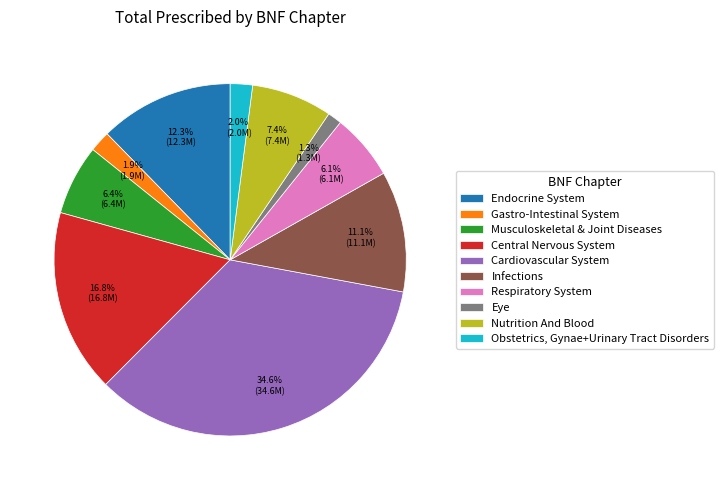

What is the largest slice in the pie chart?

Cardiovascular System